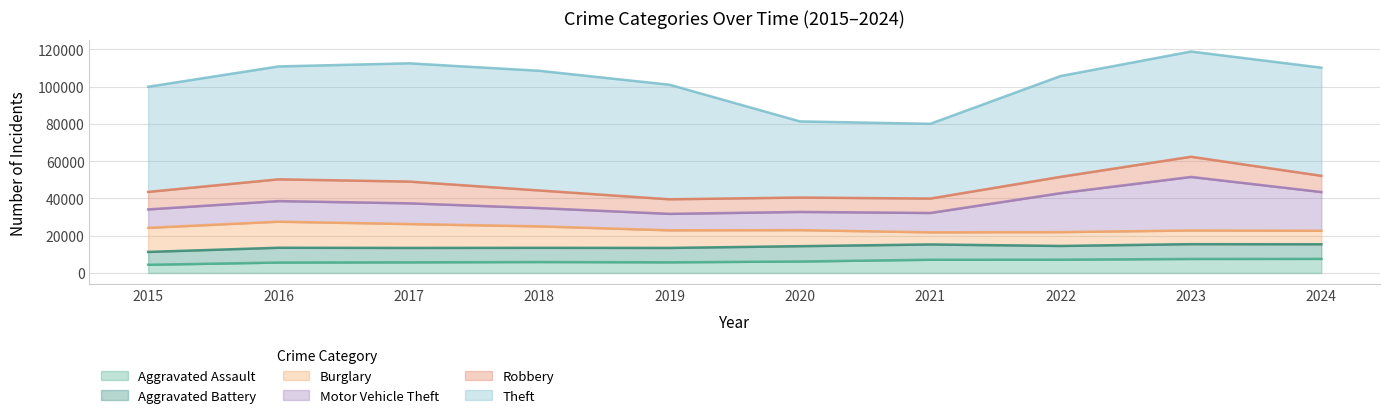

Reading left to right, transcribe all the data shown in this chart.

Aggravated Assault: 2015=4412	2016=5608	2017=5719	2018=5899	2019=5735	2020=6180	2021=7111	2022=7153	2023=7549	2024=7575
Aggravated Battery: 2015=6901	2016=7944	2017=7736	2018=7611	2019=7719	2020=8218	2021=8212	2022=7364	2023=7936	2024=7846
Burglary: 2015=12939	2016=13996	2017=12835	2018=11534	2019=9470	2020=8623	2021=6517	2022=7448	2023=7342	2024=7259
Motor Vehicle Theft: 2015=9888	2016=11060	2017=11126	2018=9805	2019=8825	2020=9764	2021=10381	2022=20897	2023=28742	2024=20777
Robbery: 2015=9406	2016=11691	2017=11677	2018=9464	2019=7825	2020=7739	2021=7749	2022=8777	2023=10845	2024=8720
Theft: 2015=56441	2016=60604	2017=63490	2018=64257	2019=61503	2020=40862	2021=40121	2022=54120	2023=56490	2024=58069